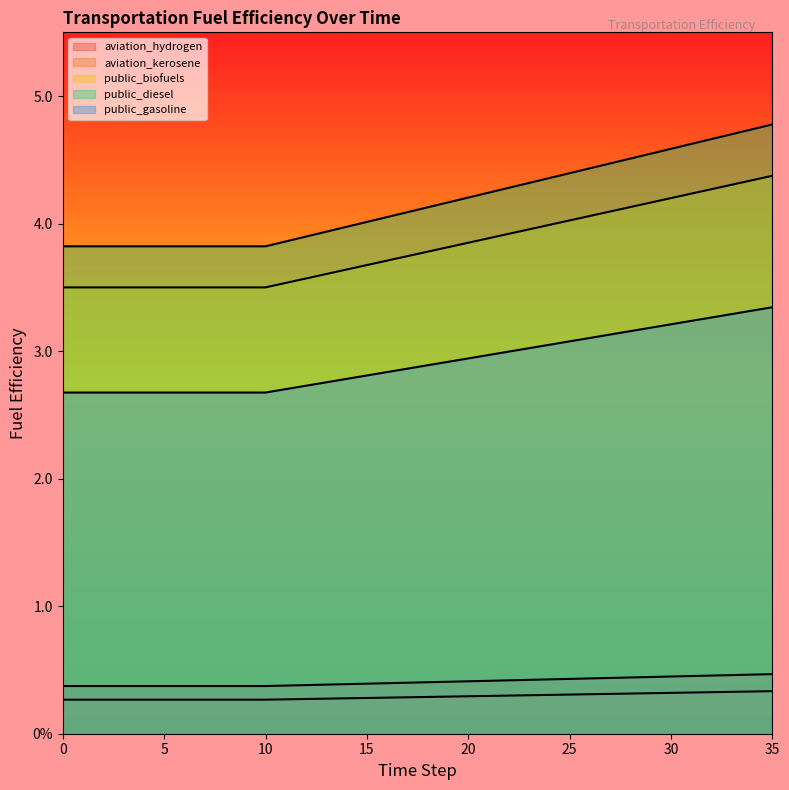

True or false: aviation_hydrogen has a value of 0.3 at 1.

True